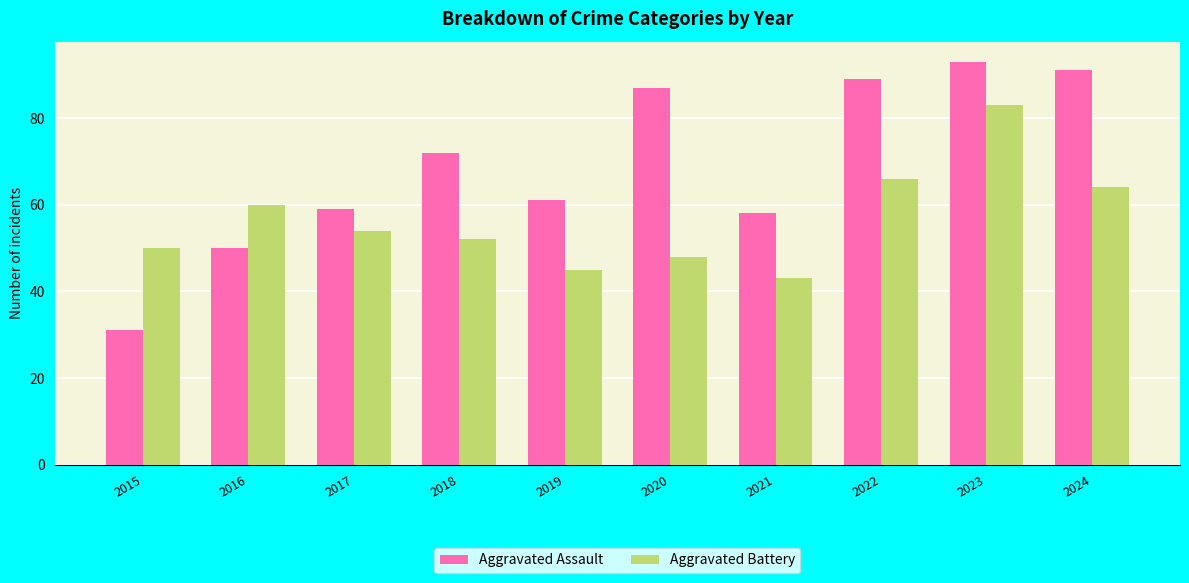

What is the difference between the Aggravated Battery values at 2020 and 2022?

18